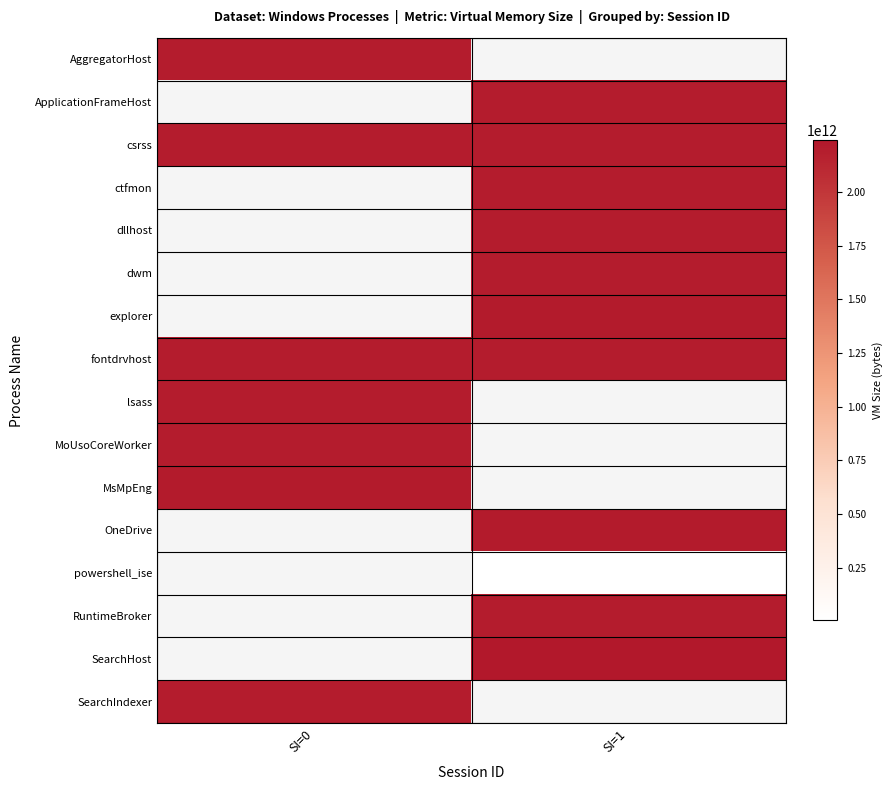

True or false: ctfmon has a value of 2203581526016.0 at SI=1.

True